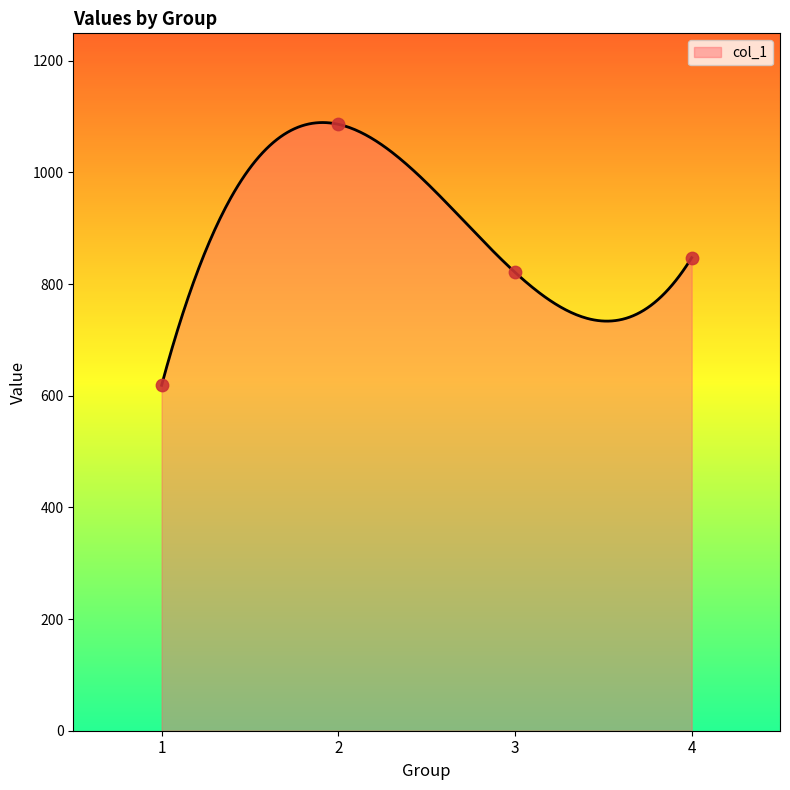

Which has a higher value, 1 or 2?

2